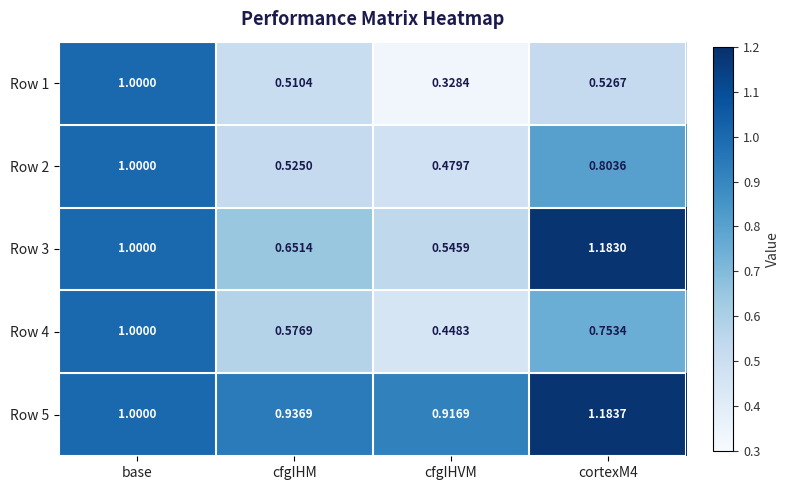

How many series are shown in this chart?

5